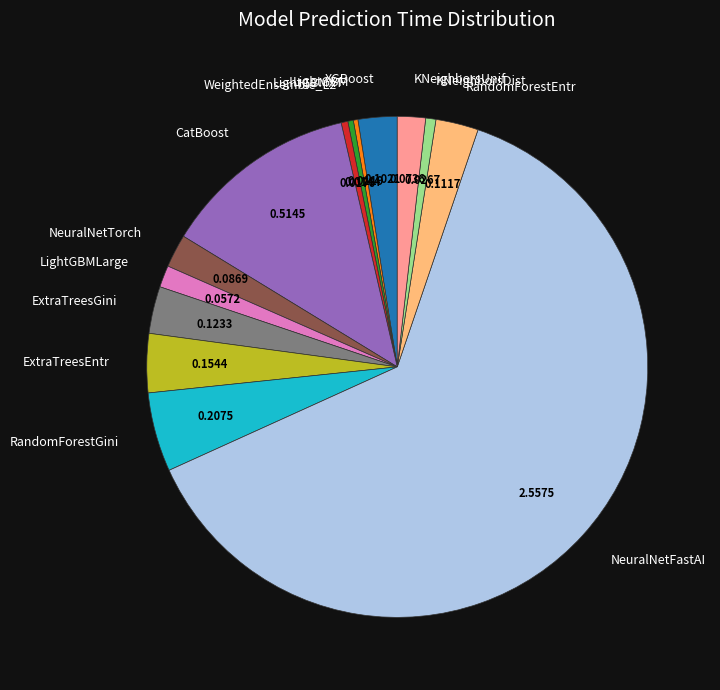

Combined, do CatBoost and NeuralNetFastAI account for over 50%?

Yes